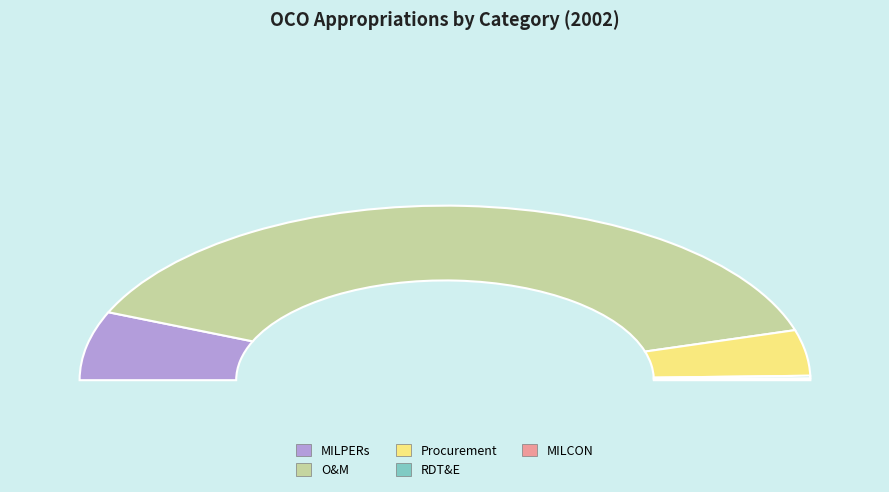

True or false: Revolving Funds & Other accounts for 0% of the total.

True